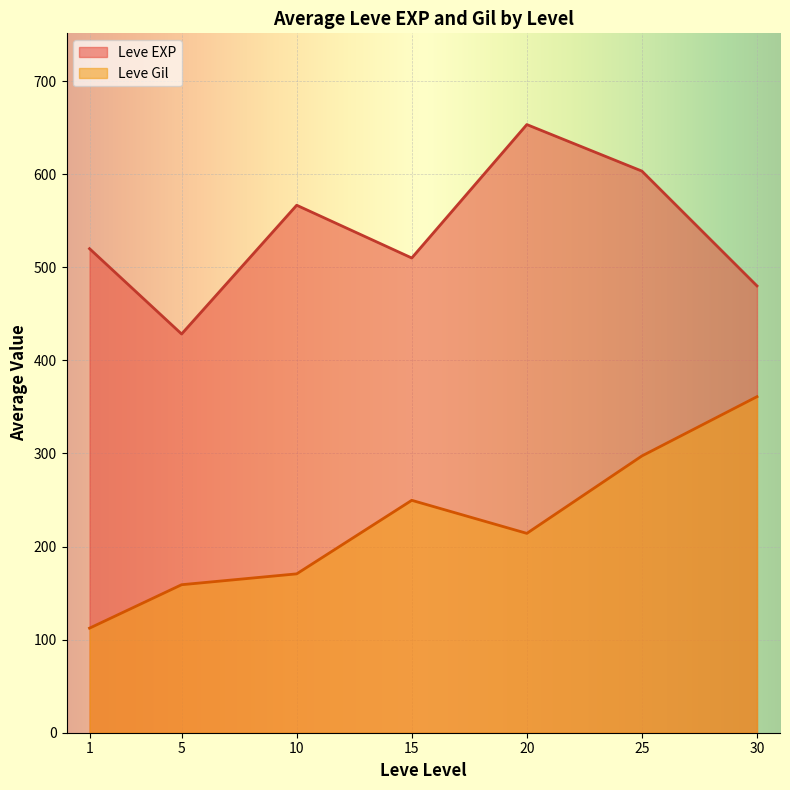

Does the chart display data point markers on the line(s)?

No